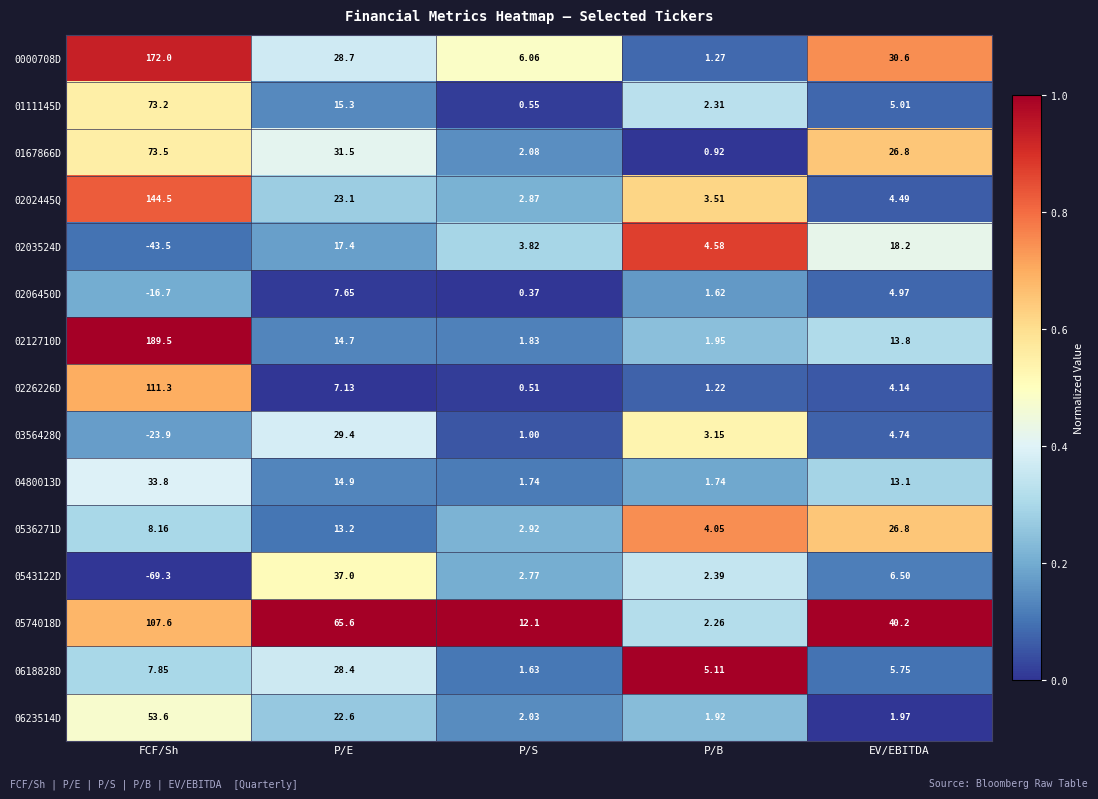

At which label is 0574018D closest to 54?

P/E